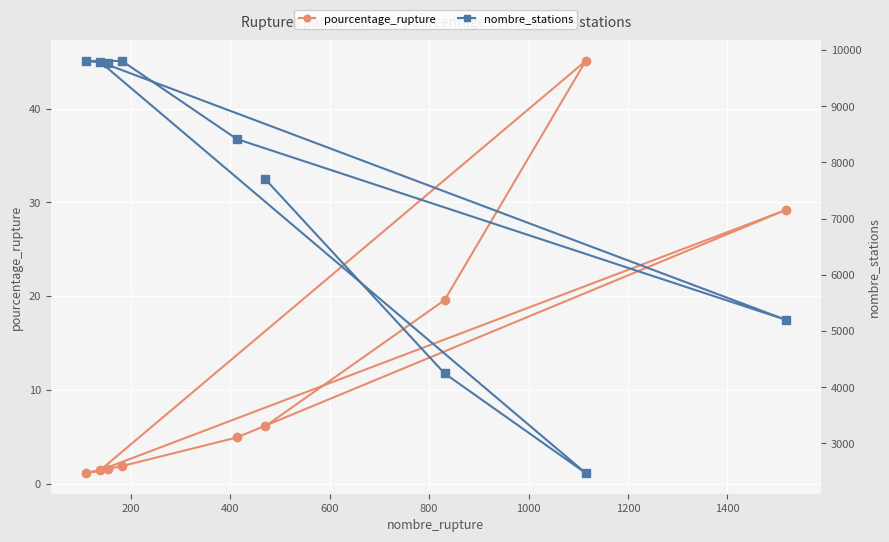

In pourcentage_rupture, how many points are higher than both neighbors (excluding endpoints)?

2